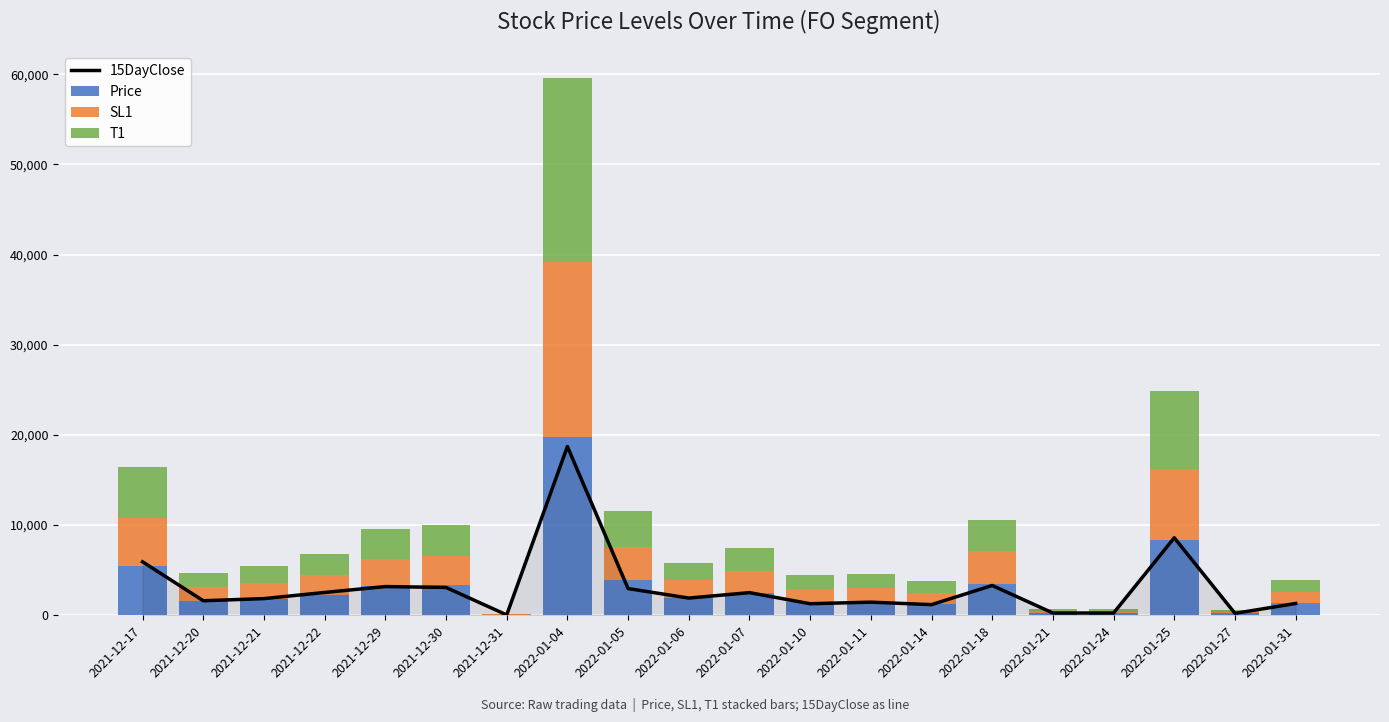

What is the spread (max minus min) of values at 2022-01-11?

89.8